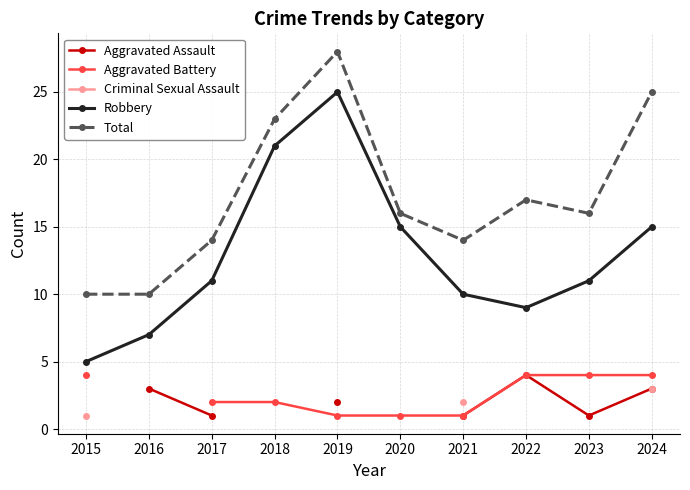

True or false: Aggravated Assault and Aggravated Battery intersect in this chart.

False